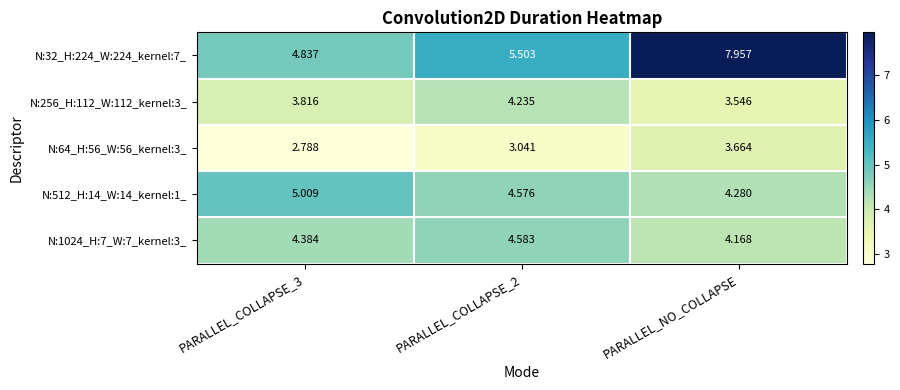

What is the spread (max minus min) of values at PARALLEL_NO_COLLAPSE?

4.4